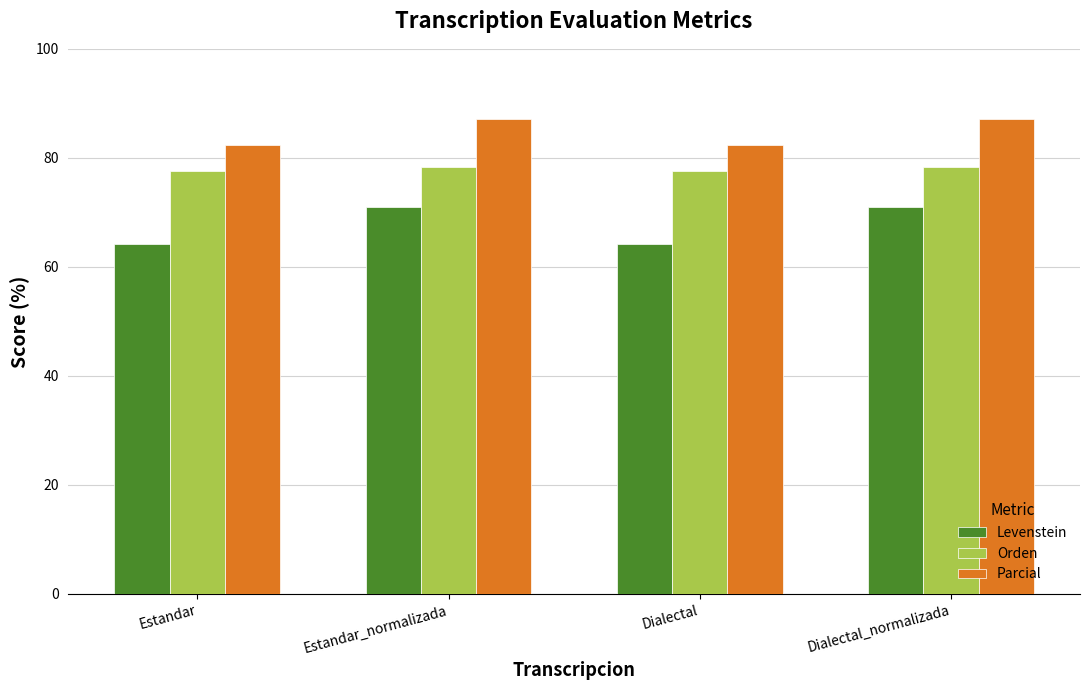

What is the label of the 3rd bar from the right?

Estandar_normalizada